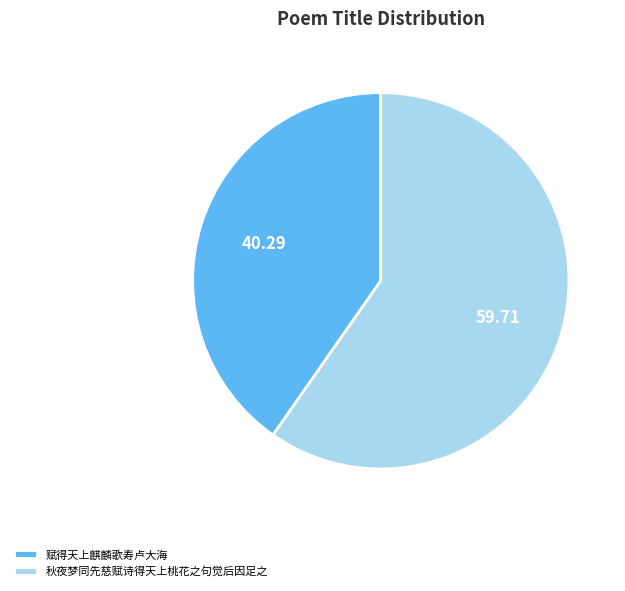

Which has a higher value, 秋夜梦同先慈赋诗得天上桃花之句觉后因足之 or 赋得天上麒麟歌寿卢大海?

秋夜梦同先慈赋诗得天上桃花之句觉后因足之